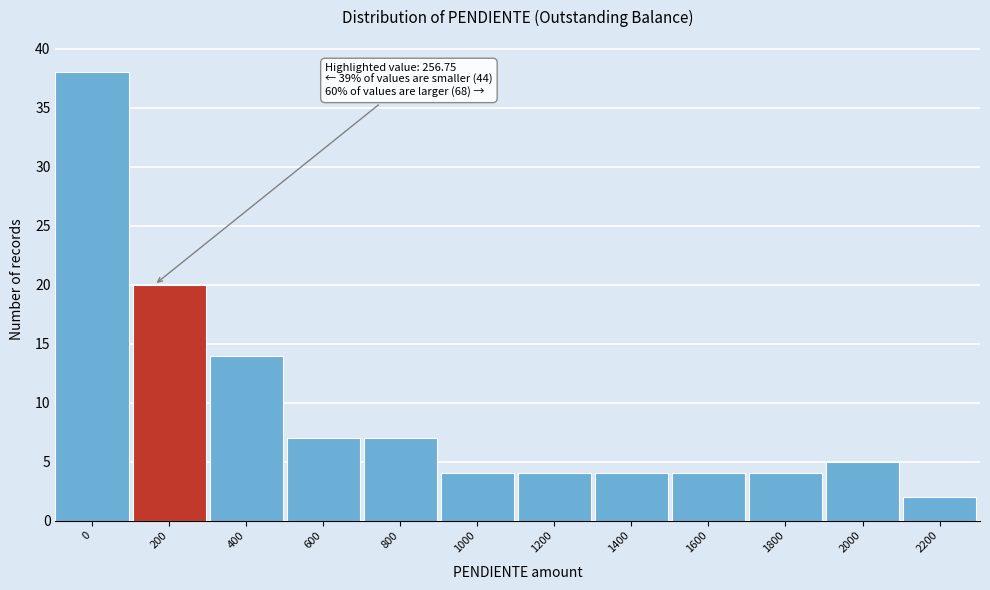

Reading left to right, extract all data points from this chart.

38	20	14	7	7	4	4	4	4	4	5	2